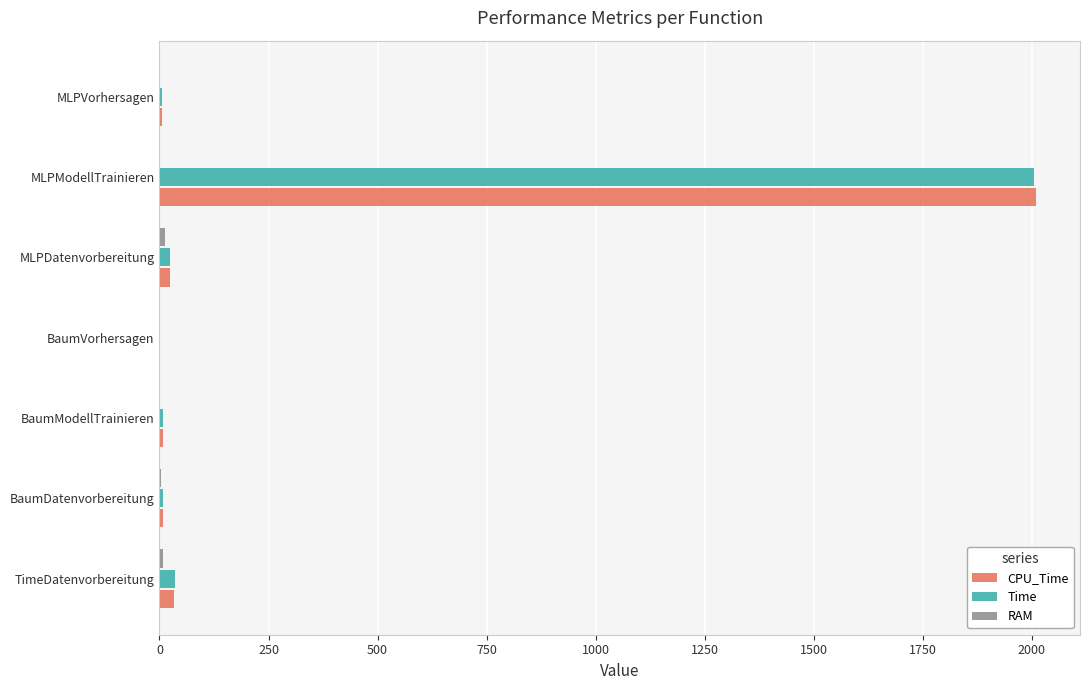

Between TimeDatenvorbereitung and MLPModellTrainieren, which series saw the biggest shift?

CPU_Time